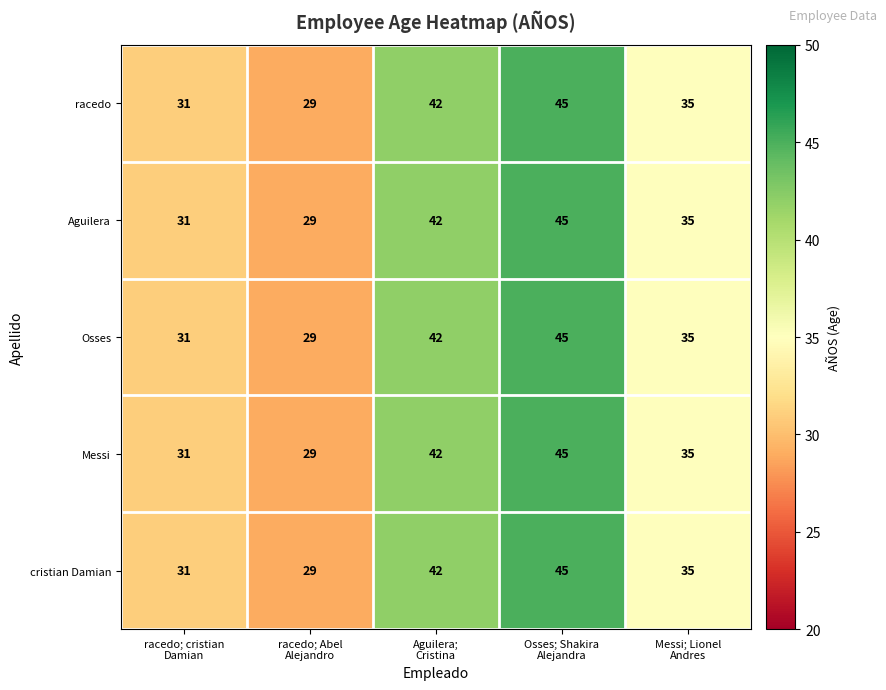

Count the Aguilera values in the range 31 to 42.

3